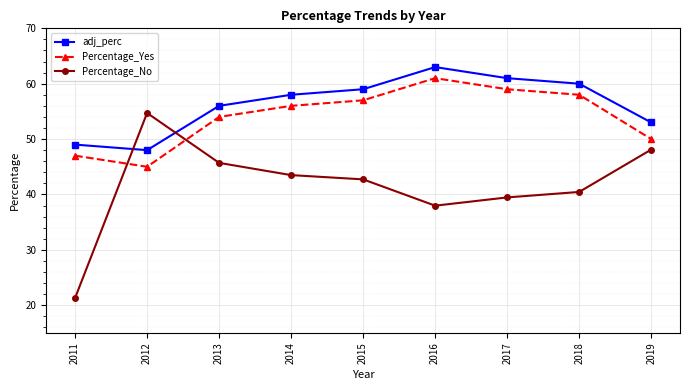

What is the approximate value of Percentage_No at 2018?

40.5